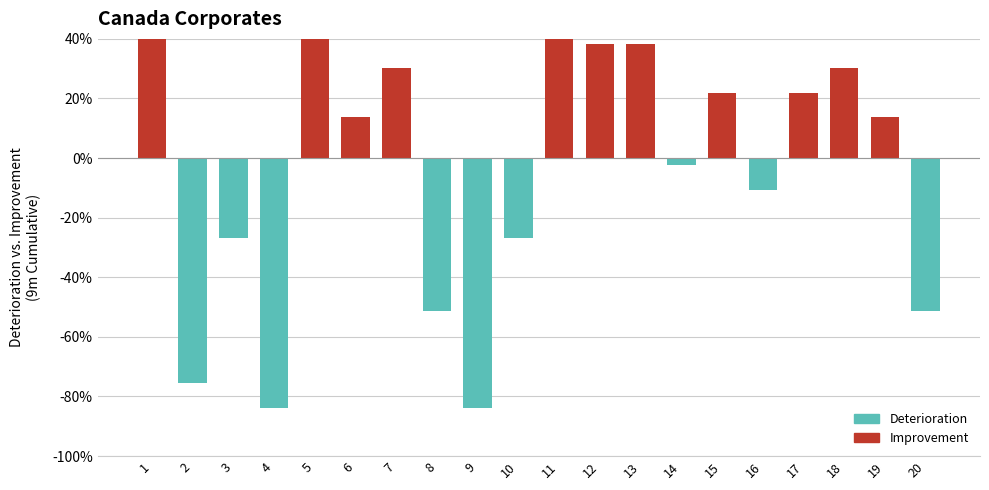

The chart shows a value of 38.2 at 13. True or false?

True